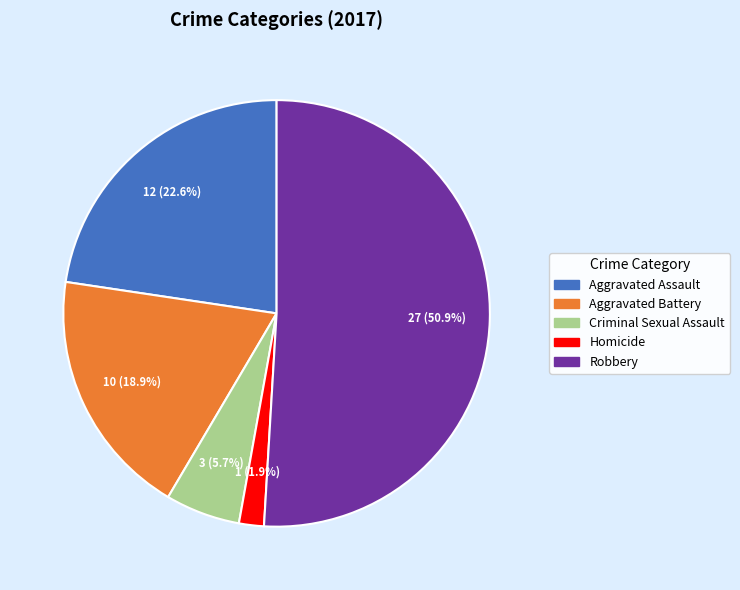

What portion of the pie excludes Robbery?

49.1%